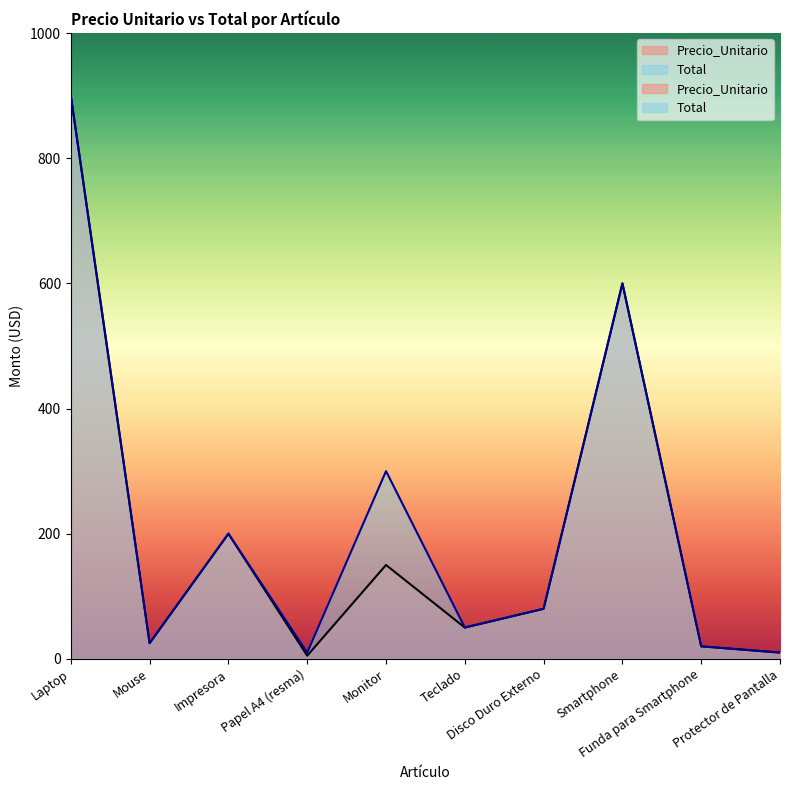

What are all the series names shown in the legend?

Precio_Unitario, Total